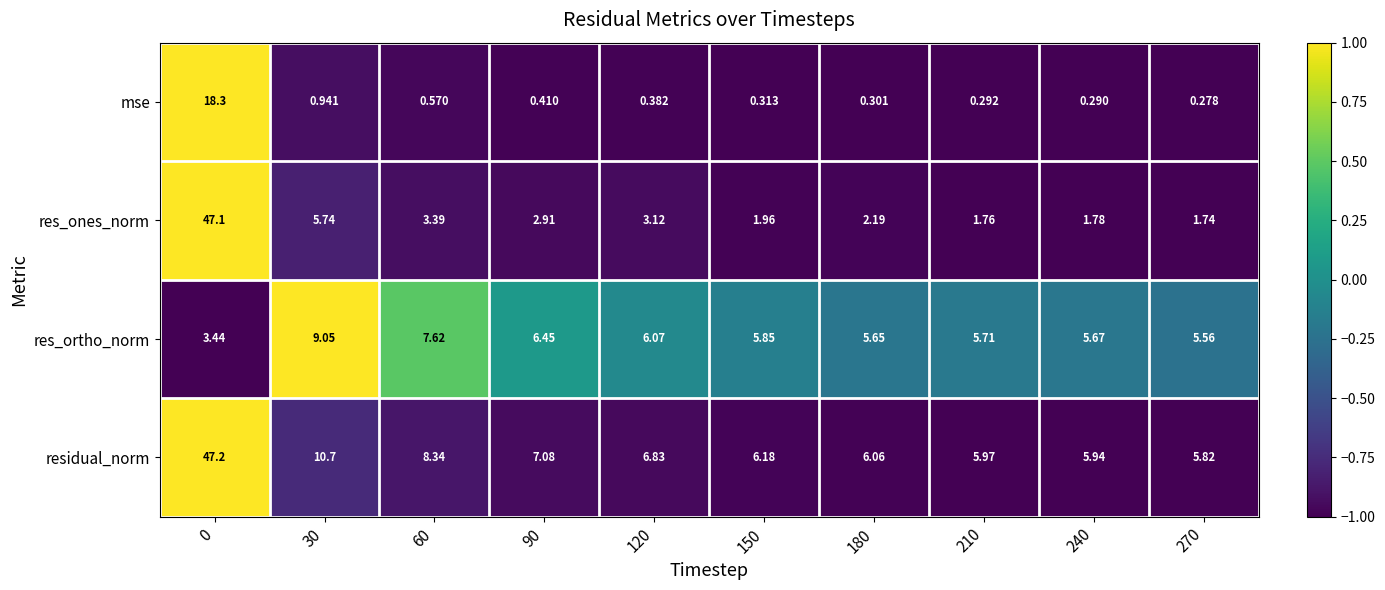

Rank the series by their maximum value, from lowest to highest.

res_ortho_norm, mse, res_ones_norm, residual_norm